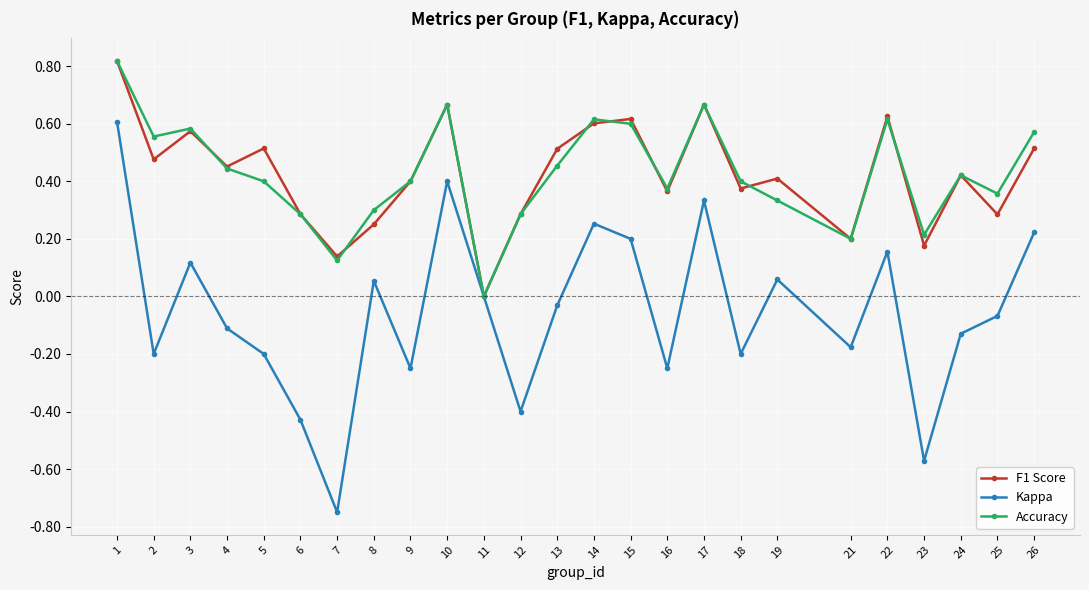

True or false: F1 Score has more than 2 points higher than both neighbors.

True